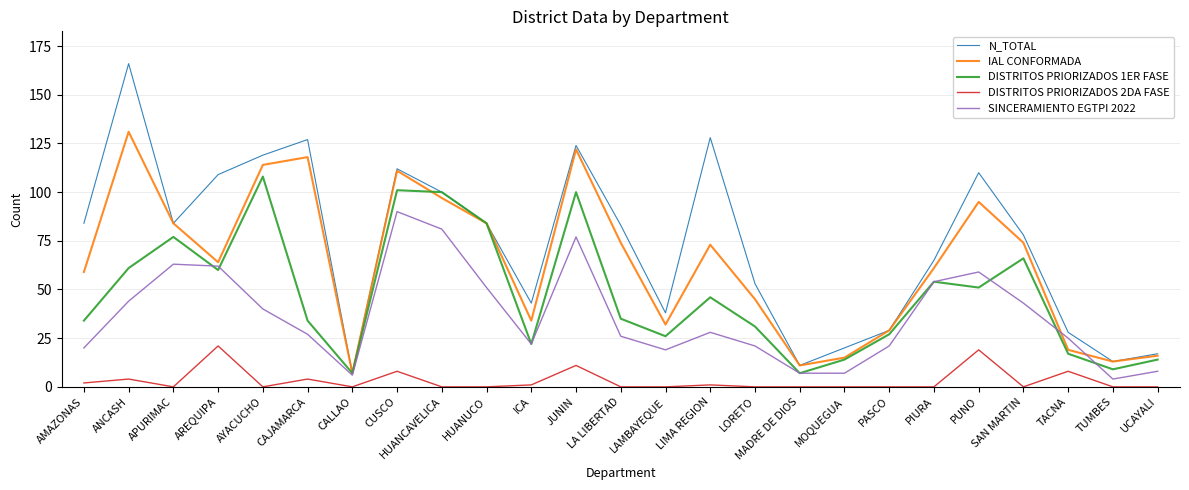

What position from the left is PUNO?

21